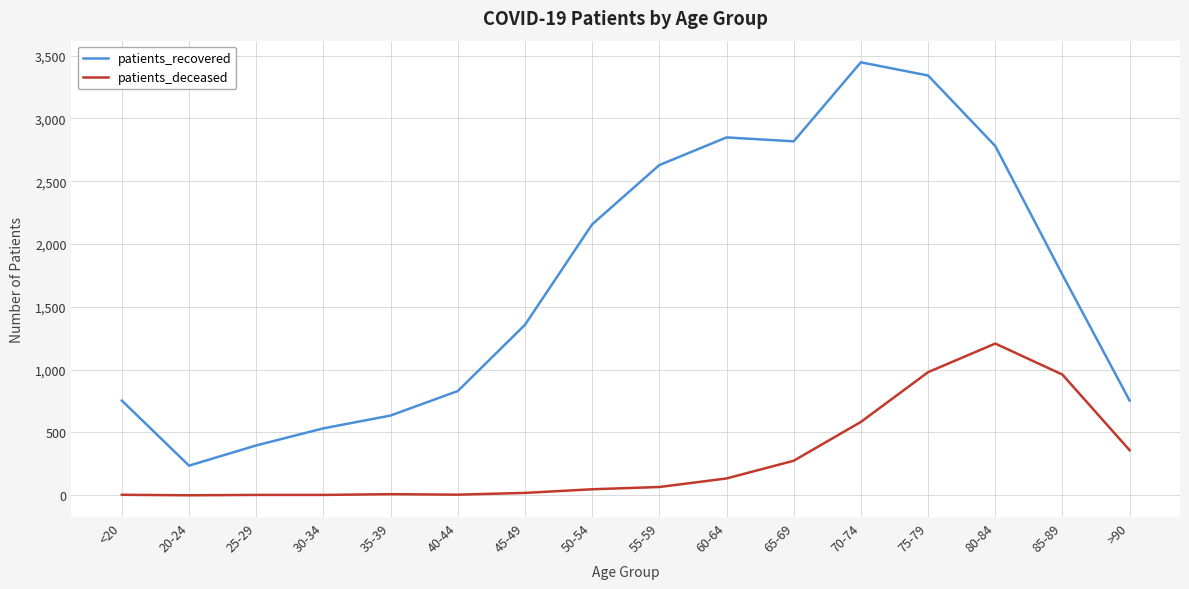

Which category has the highest value in the patients_deceased series?

80-84